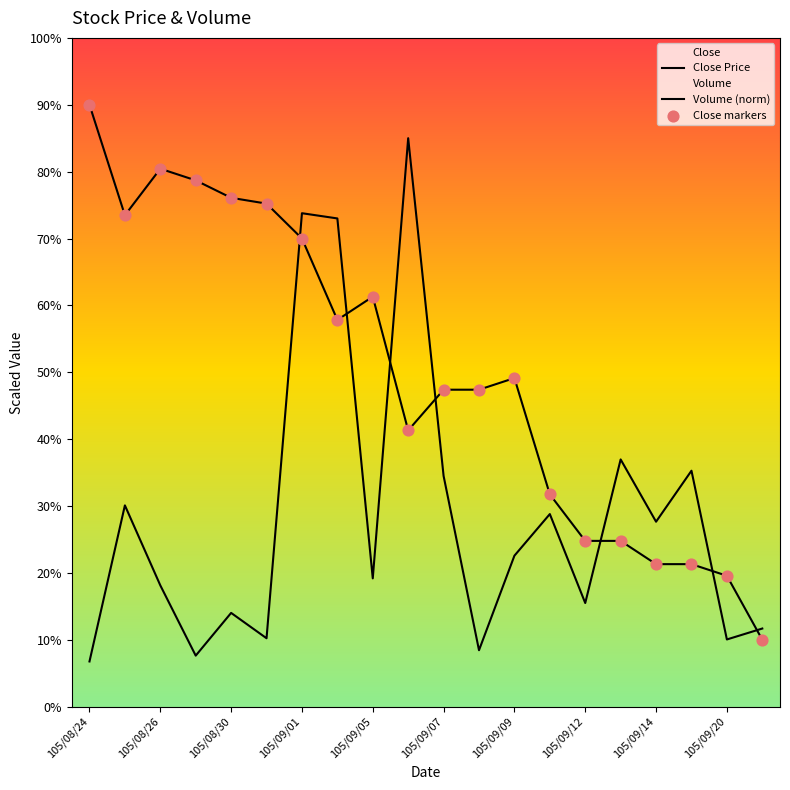

At how many categories does at least one series exceed 41?

13